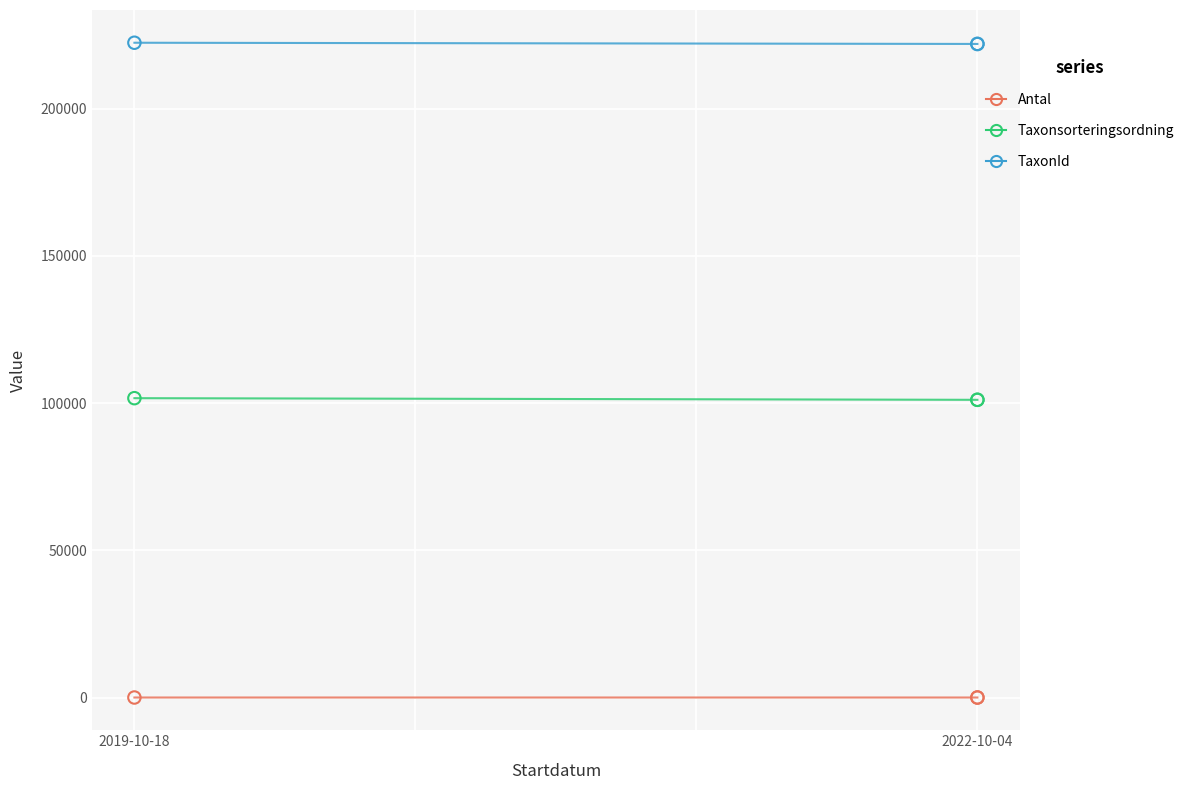

Which series has the largest total across all categories?

TaxonId